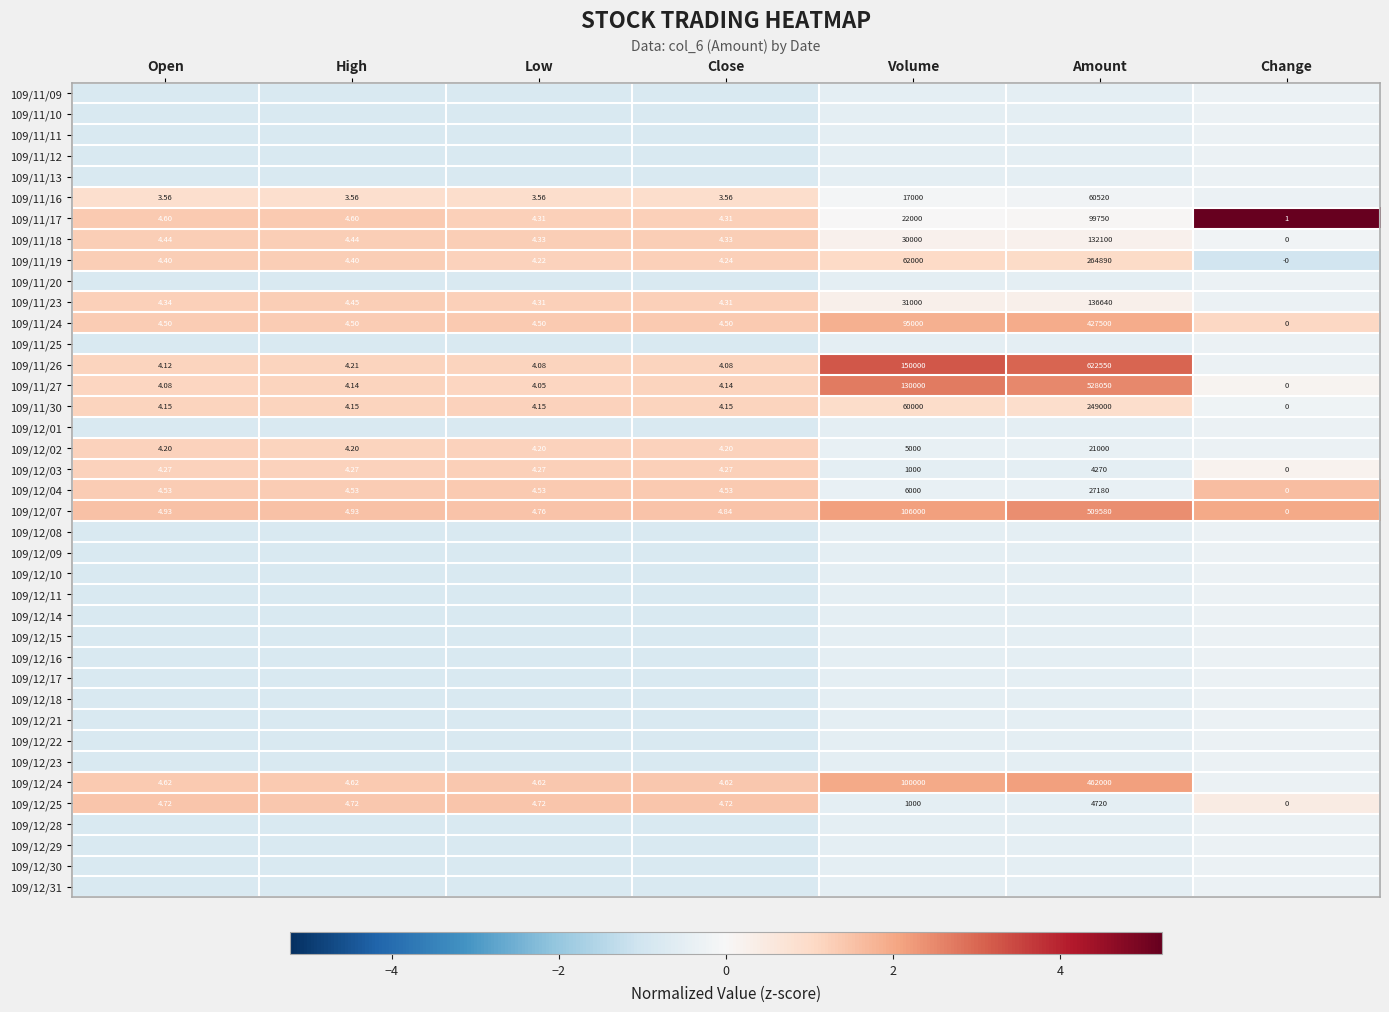

What is the spread (max minus min) of values at Change?

6.2